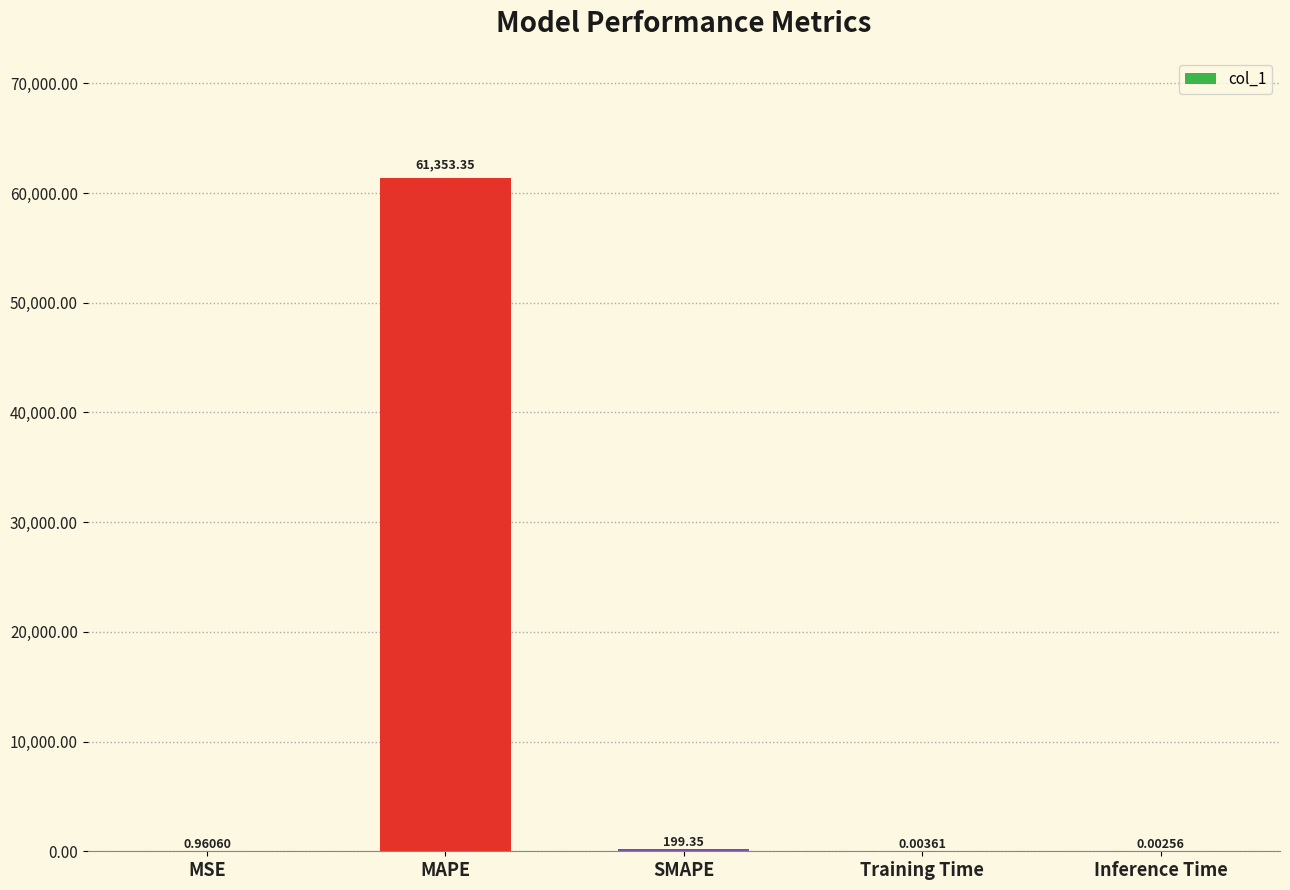

What is the change in value from MSE to Inference Time?

-1.0